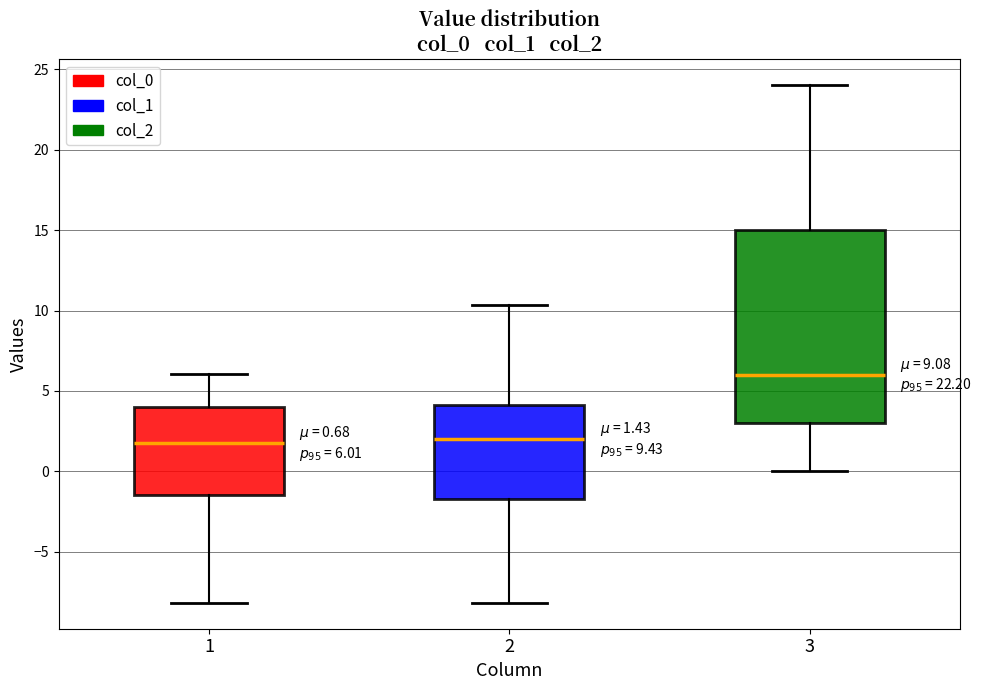

Which box is the tallest, from its lower edge to its upper edge?

3